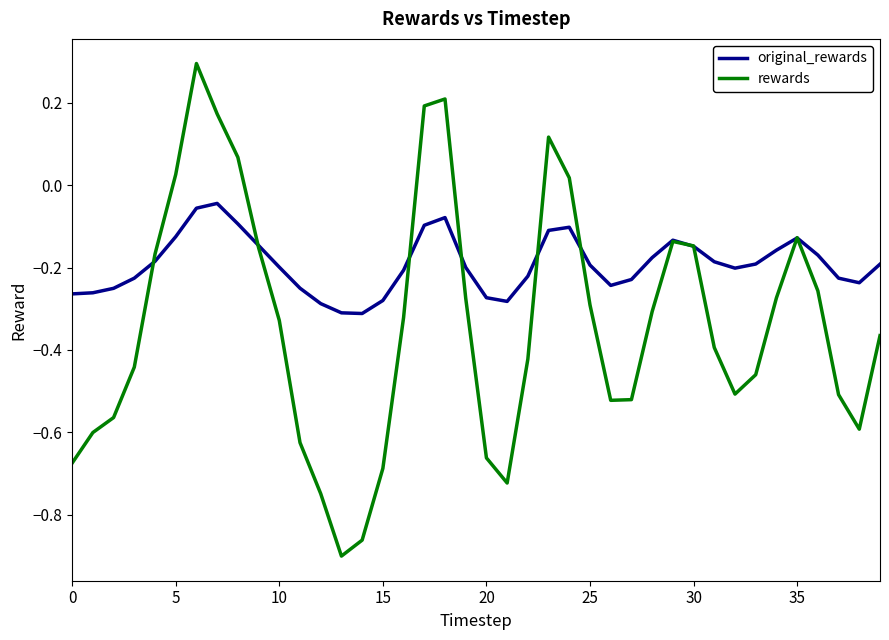

Which series has the largest total across all categories?

original_rewards